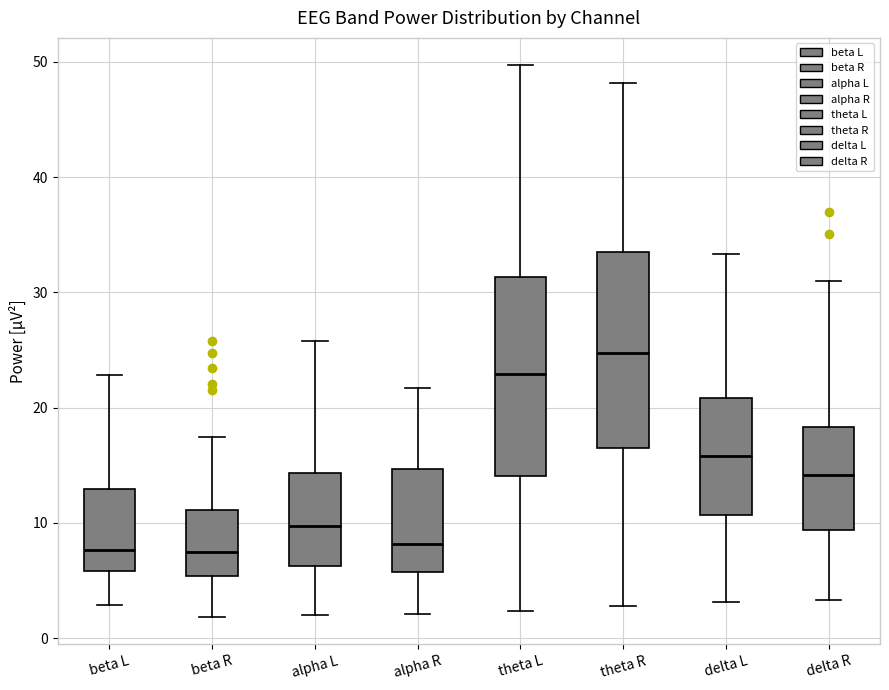

Reading left to right, transcribe this box plot: for each box, give where its median line is, the range the box spans, and where its two whiskers end, as read against the y-axis. The values are not printed on the chart, so give them approximately, as read against the axis.

beta L: median 8, box 6 to 13, whiskers 3 to 23
beta R: median 7, box 5 to 11, whiskers 2 to 17
alpha L: median 10, box 6 to 14, whiskers 2 to 26
alpha R: median 8, box 6 to 15, whiskers 2 to 22
theta L: median 23, box 14 to 31, whiskers 2 to 50
theta R: median 25, box 17 to 34, whiskers 3 to 48
delta L: median 16, box 11 to 21, whiskers 3 to 33
delta R: median 14, box 9 to 18, whiskers 3 to 31